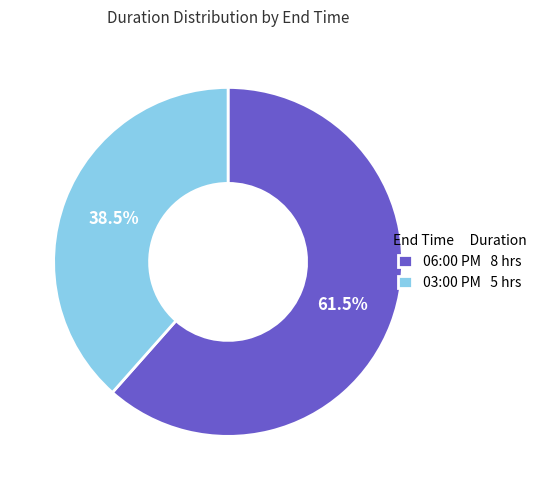

To the nearest percent, what is the difference between the 03:00 PM and 06:00 PM slice percentages?

23%